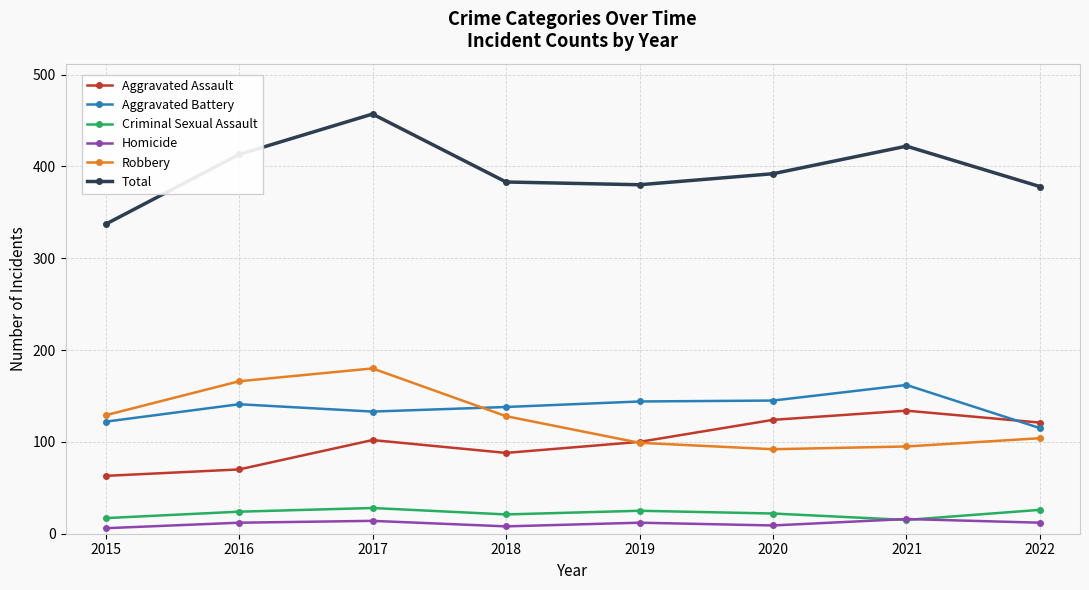

True or false: Criminal Sexual Assault has more than 2 interior local peaks.

False